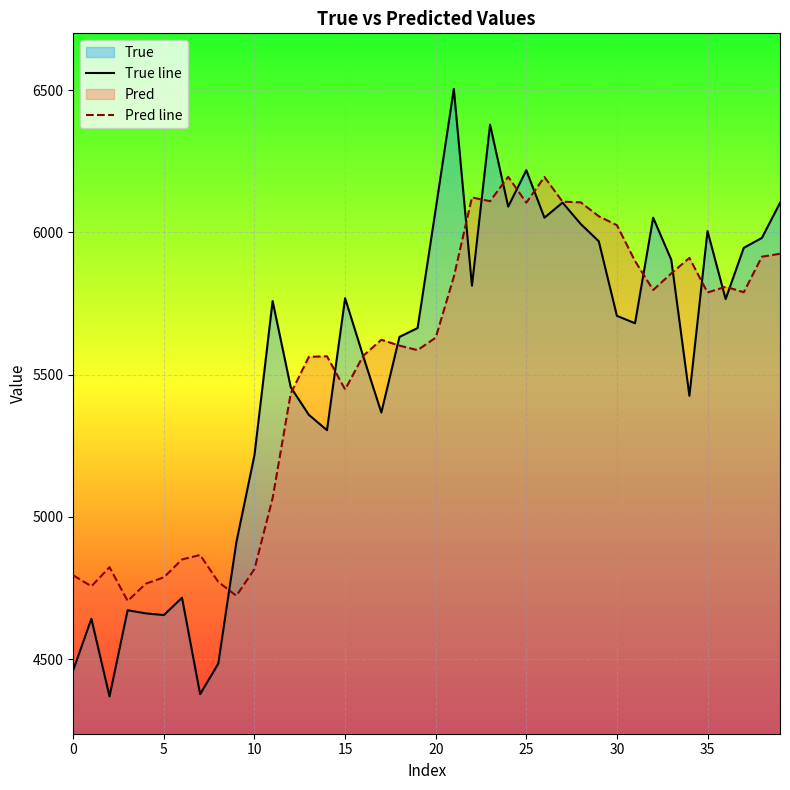

What is the value of the True line point at the 19th from the left?

5633.0